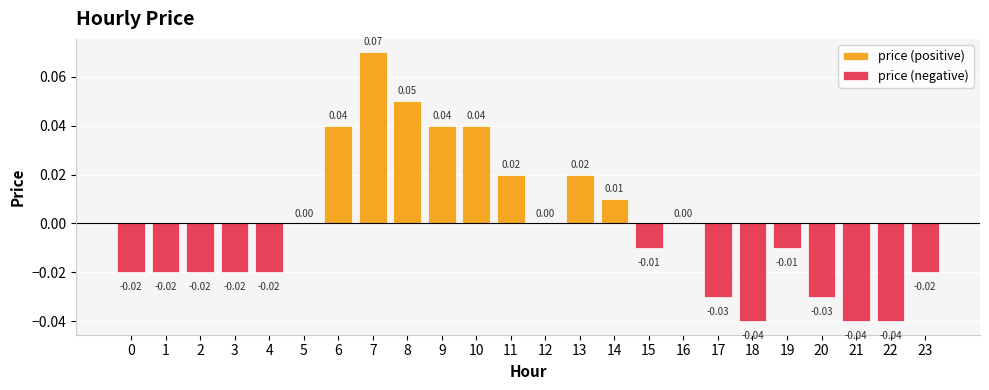

Rank the series by their maximum value, from highest to lowest.

price (positive), price (negative)